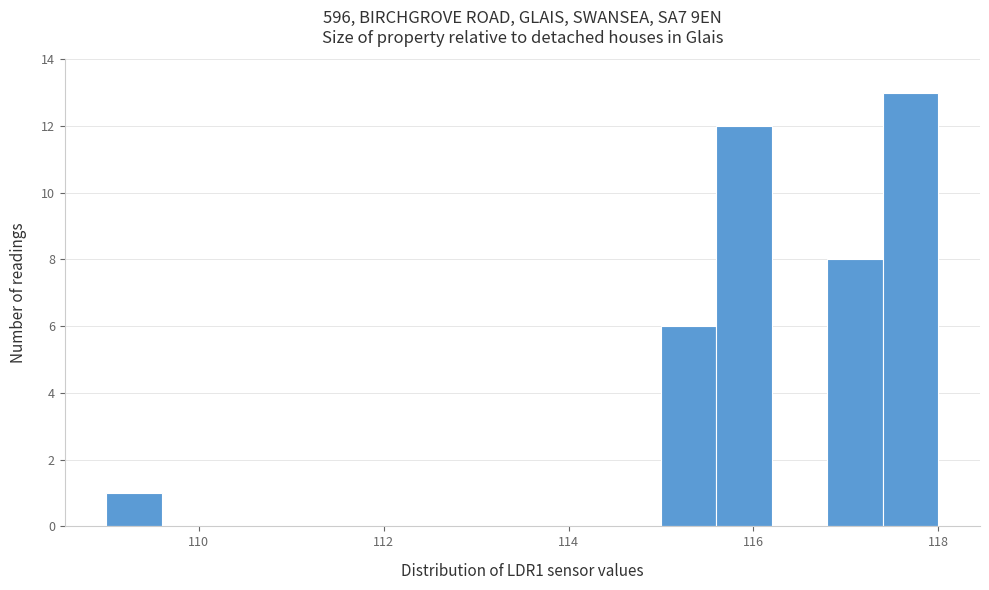

Around what value on the x-axis is the tallest bar? Give the approximate position of its centre, as read against the axis.

117.8